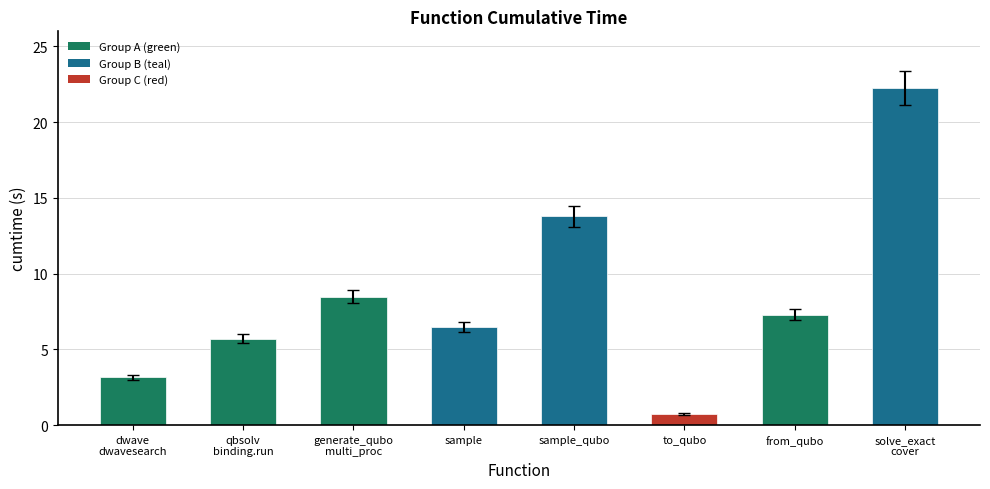

What position from the left is generate_qubo multi_proc?

3